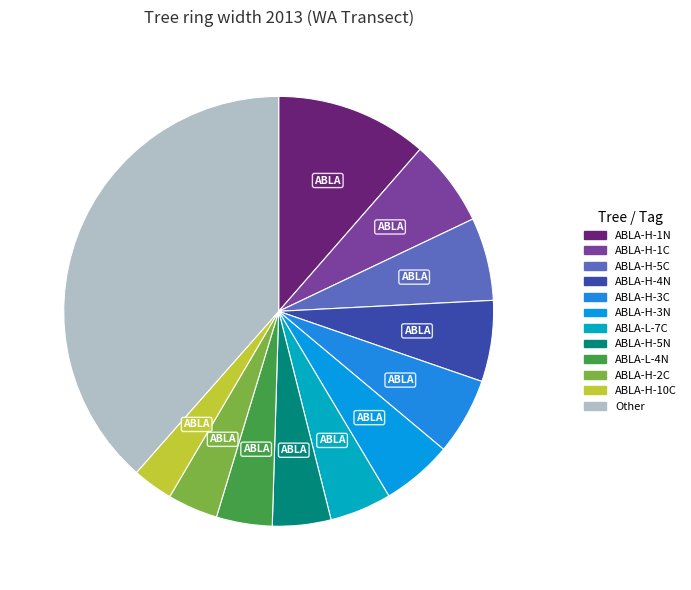

Count the number of slices in the pie.

12